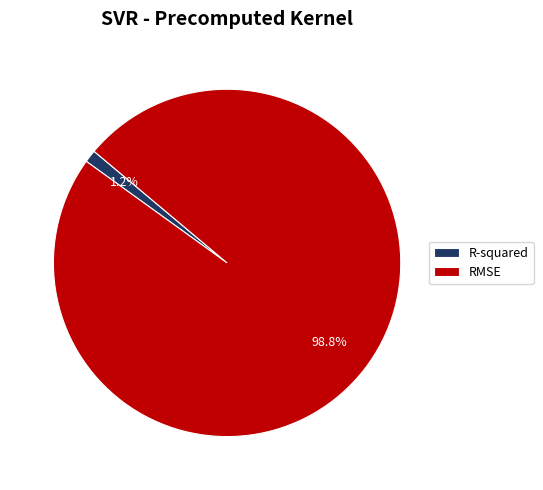

Which slice is the largest?

RMSE